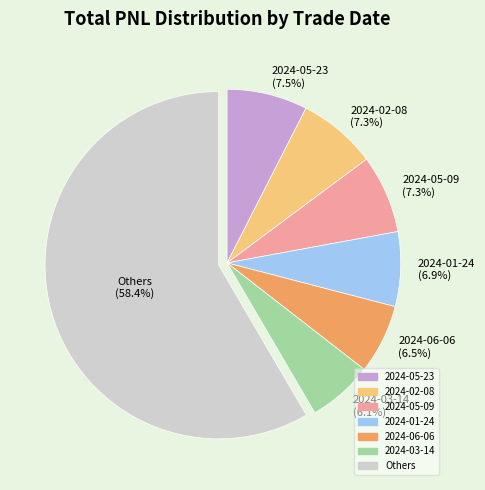

What percentage is NOT represented by 2024-02-08 (7.3%)?

92.7%